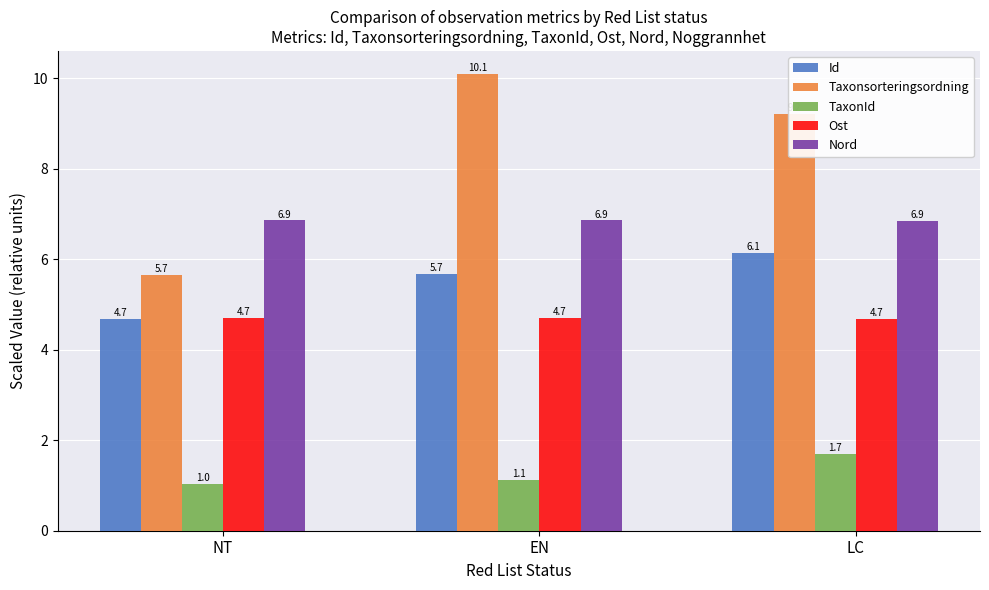

Which series has the widest spread of values?

Taxonsorteringsordning